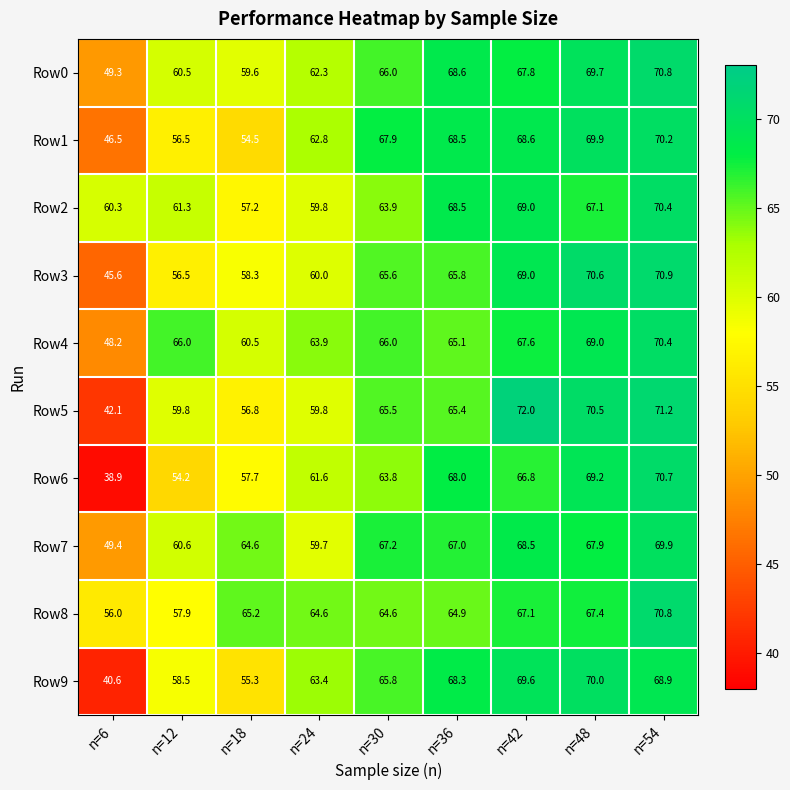

At which label does Row6 first exceed 63?

n=30